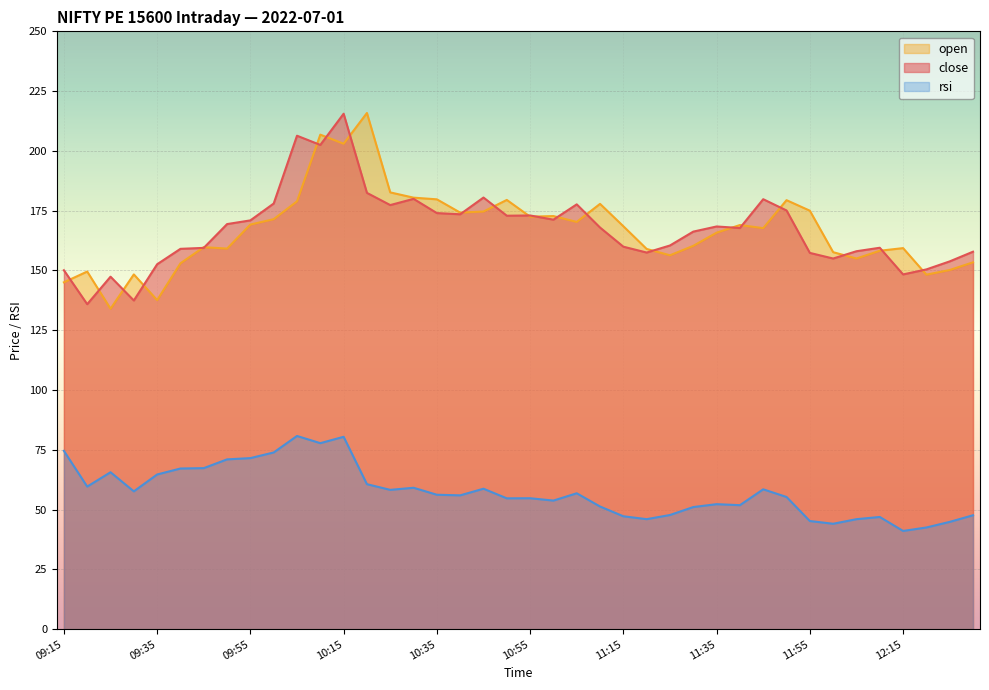

What is the value of the close point at the 37th from the left?

148.3